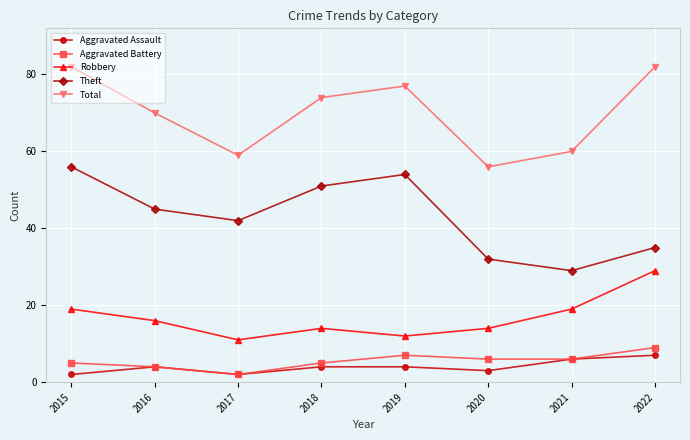

Between 2015 and 2017, which series saw the biggest shift?

Total